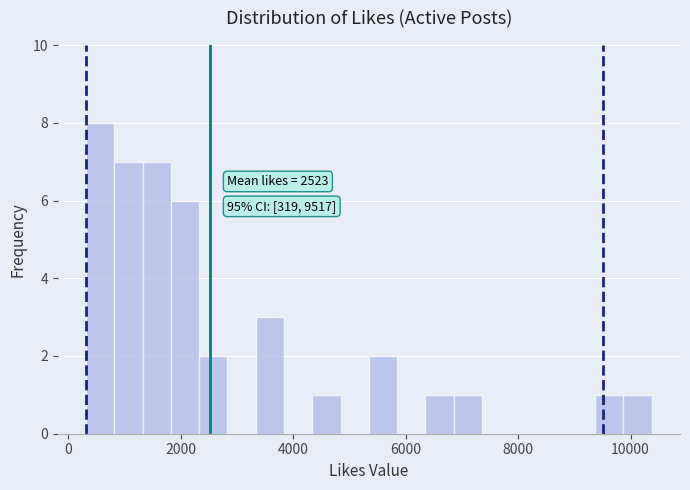

Around what value on the x-axis is the tallest bar? Give the approximate position of its centre, as read against the axis.

600